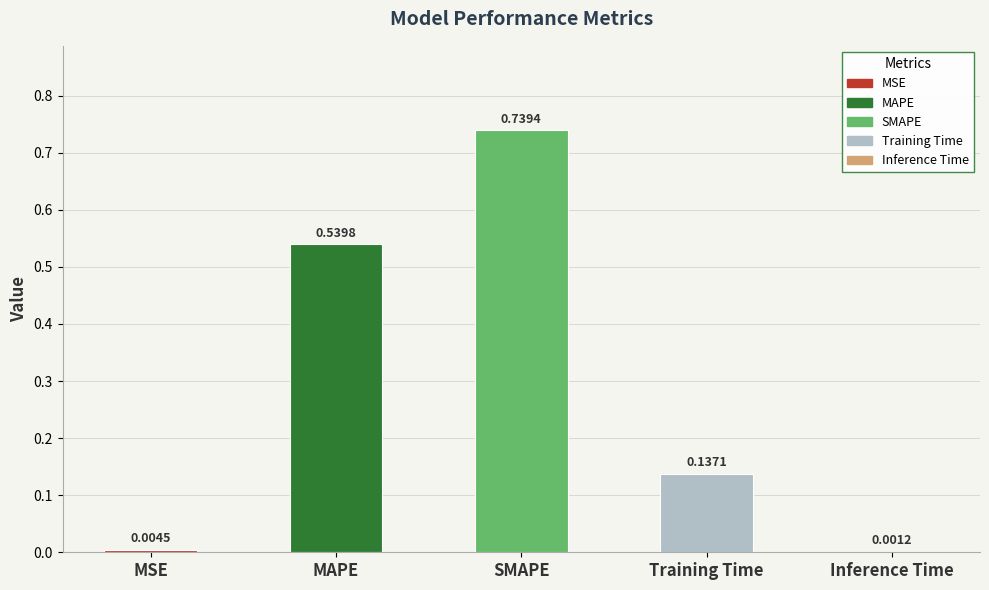

Which has a higher value, SMAPE or MAPE?

SMAPE